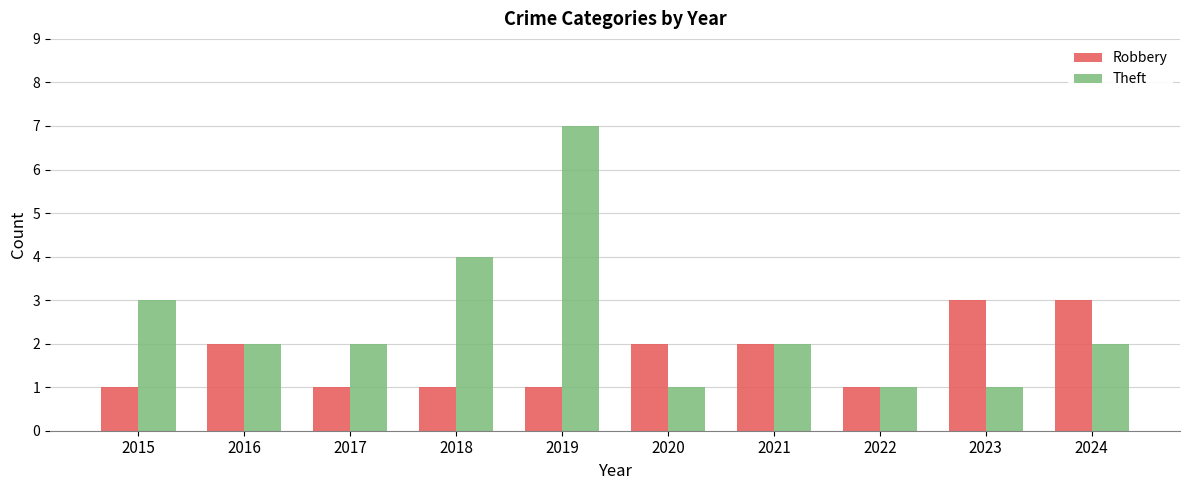

Count the Robbery values in the range 1 to 2.

8